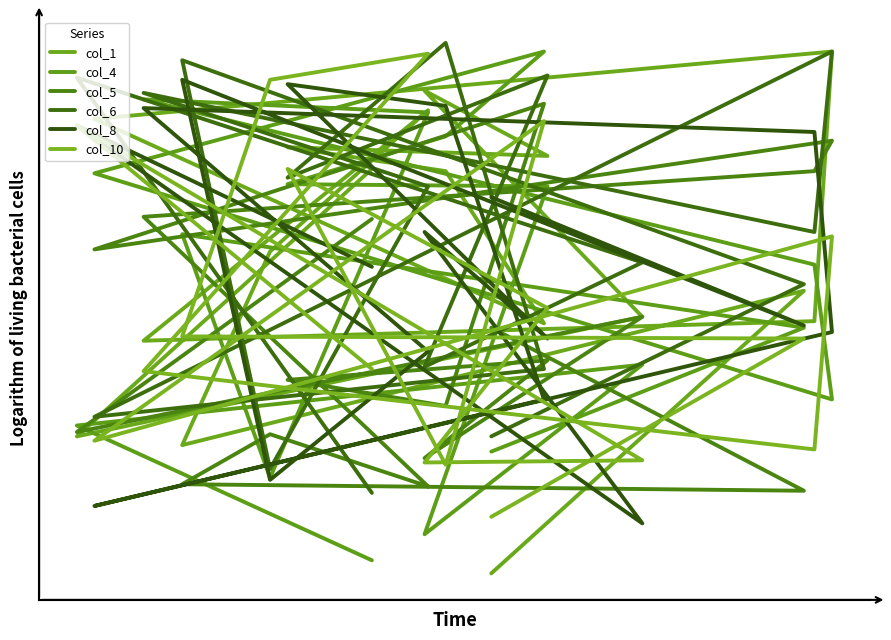

What is the value of the col_8 point at the 7th from the left?

95